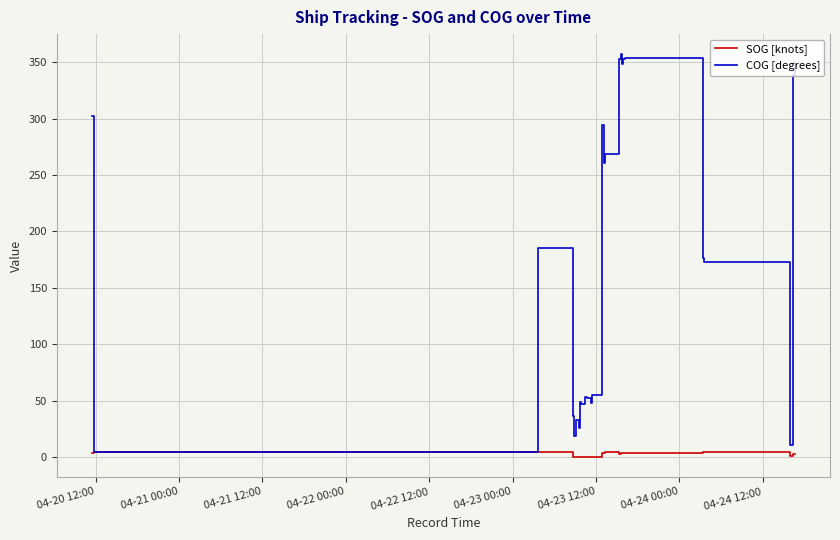

The COG [degrees] series shows 277.6 at 04-21 12:00. True or false?

False